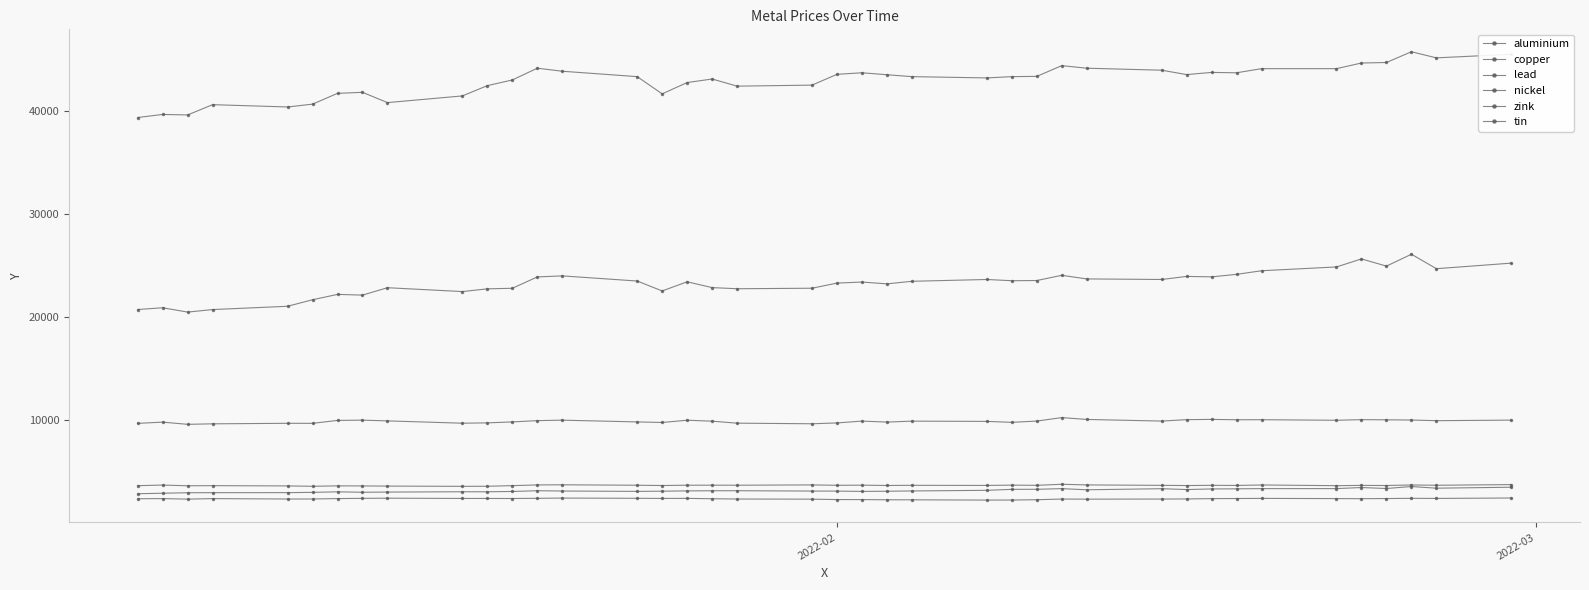

How many lines are shown in the chart?

6